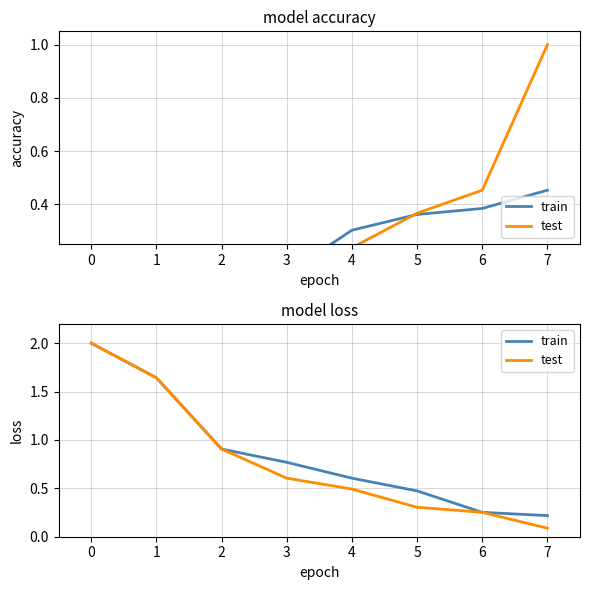

The value of train at 1 is 0.5. True or false?

False